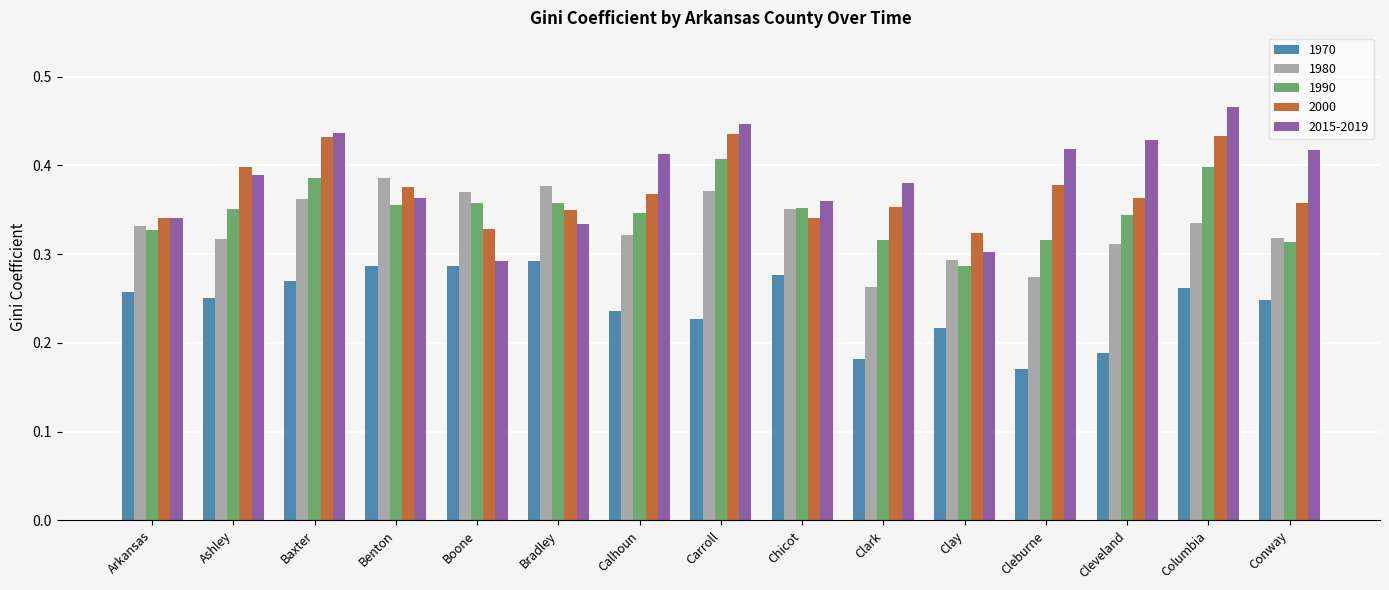

What position from the right is Boone?

11